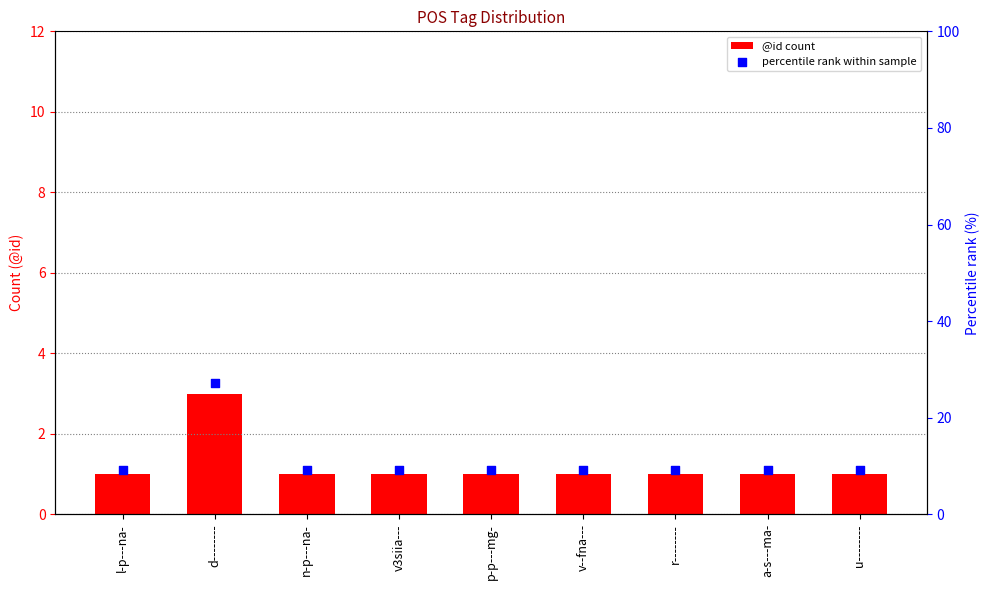

At which category is the sum across all series the highest?

d--------